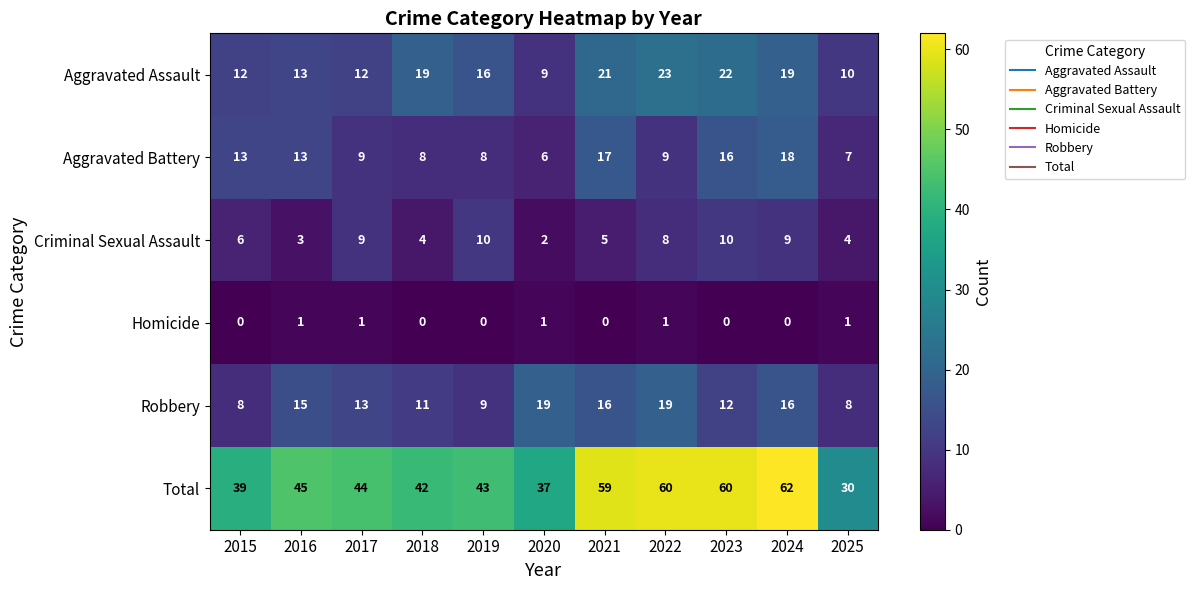

Rank the series by their maximum value, from highest to lowest.

Total, Aggravated Assault, Robbery, Aggravated Battery, Criminal Sexual Assault, Homicide